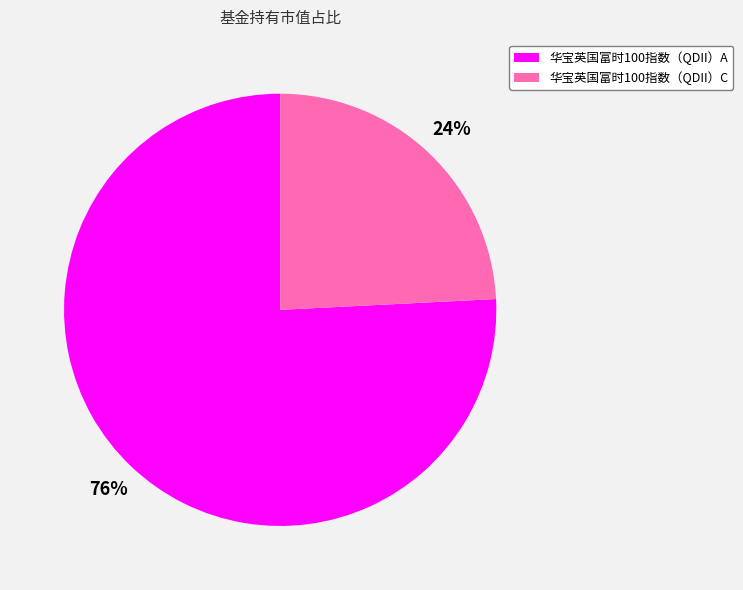

To the nearest percent, what is the average slice percentage?

50%